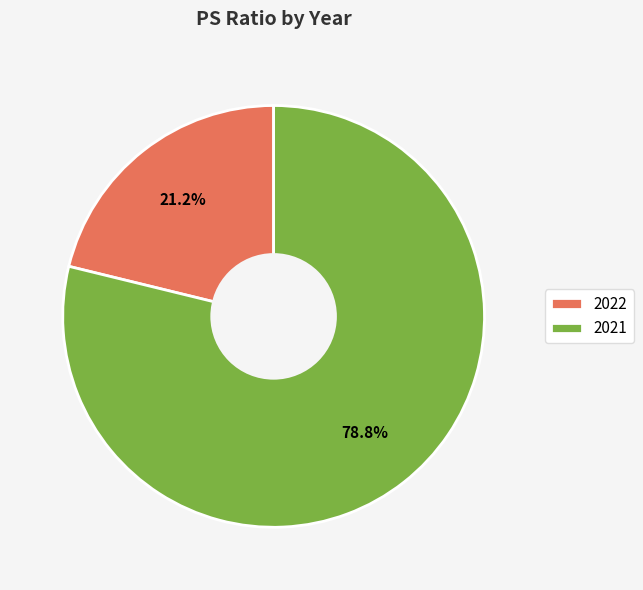

To the nearest percent, what is the combined percentage of 2021 and 2022?

100%